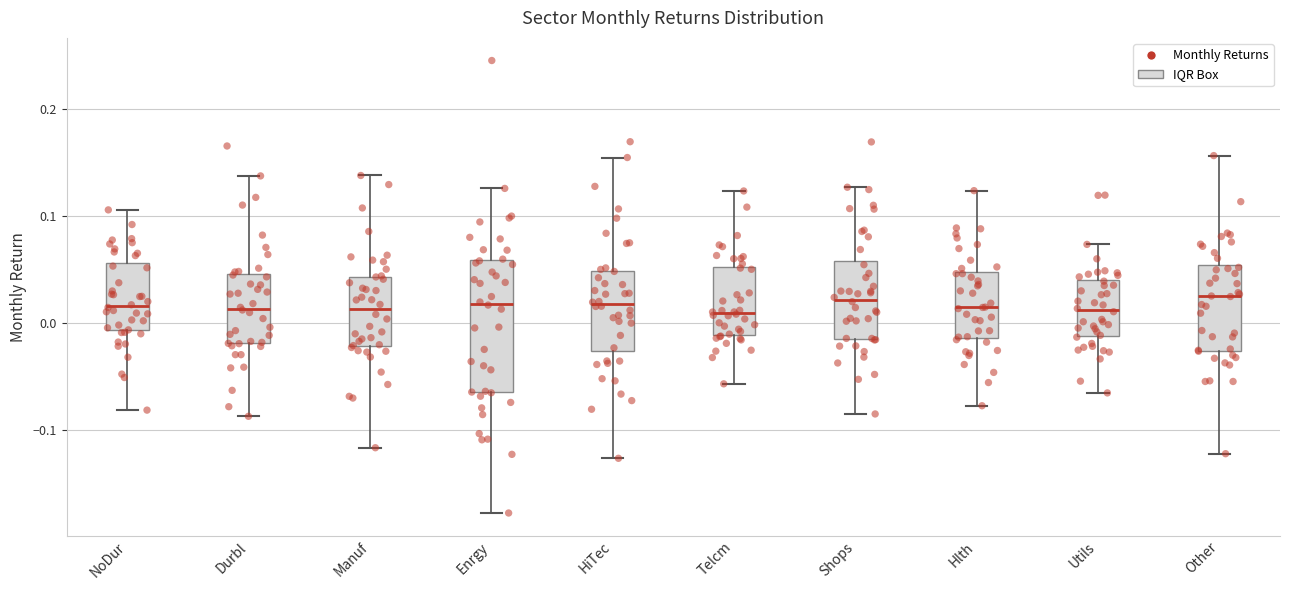

Reading left to right, transcribe this box plot: for each box, give where its median line is, the range the box spans, and where its two whiskers end, as read against the y-axis. The values are not printed on the chart, so give them approximately, as read against the axis.

NoDur: median 0.02, box -0.01 to 0.06, whiskers -0.08 to 0.11
Durbl: median 0.01, box -0.02 to 0.05, whiskers -0.09 to 0.14
Manuf: median 0.01, box -0.02 to 0.04, whiskers -0.12 to 0.14
Enrgy: median 0.02, box -0.06 to 0.06, whiskers -0.18 to 0.13
HiTec: median 0.02, box -0.03 to 0.05, whiskers -0.13 to 0.15
Telcm: median 0.01, box -0.01 to 0.05, whiskers -0.06 to 0.12
Shops: median 0.02, box -0.01 to 0.06, whiskers -0.09 to 0.13
Hlth: median 0.01, box -0.01 to 0.05, whiskers -0.08 to 0.12
Utils: median 0.01, box -0.01 to 0.04, whiskers -0.07 to 0.07
Other: median 0.02, box -0.03 to 0.05, whiskers -0.12 to 0.16